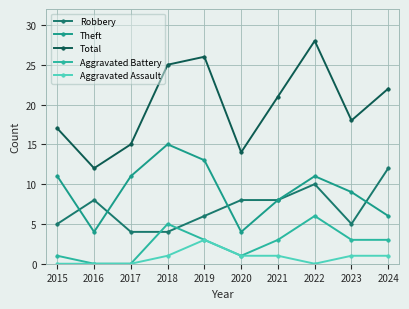

What is the value of the Robbery point at the 2nd from the left?

8